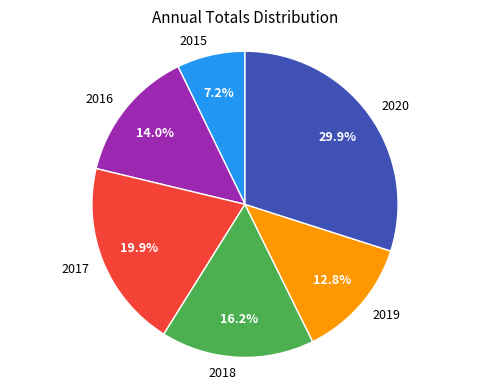

To the nearest percent, what is the combined percentage of 2019 and 2017?

33%